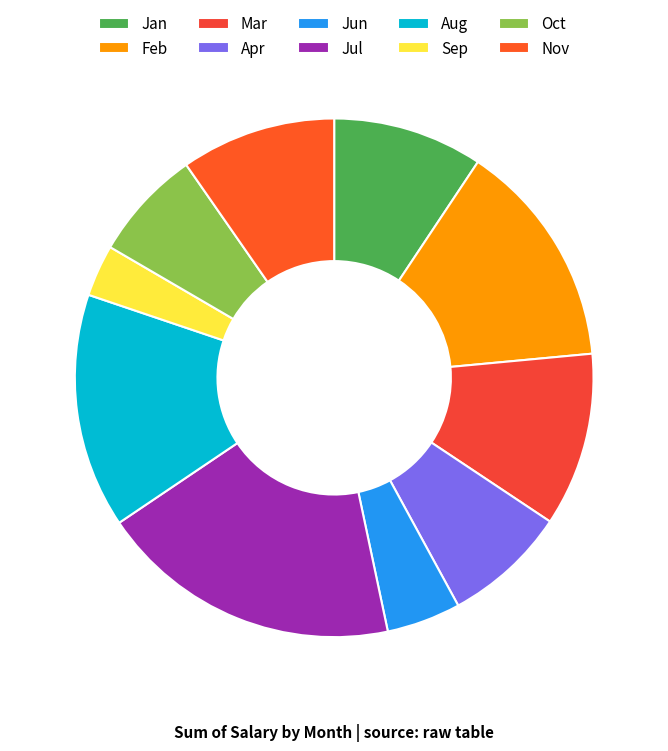

How many segments does this pie chart have?

10